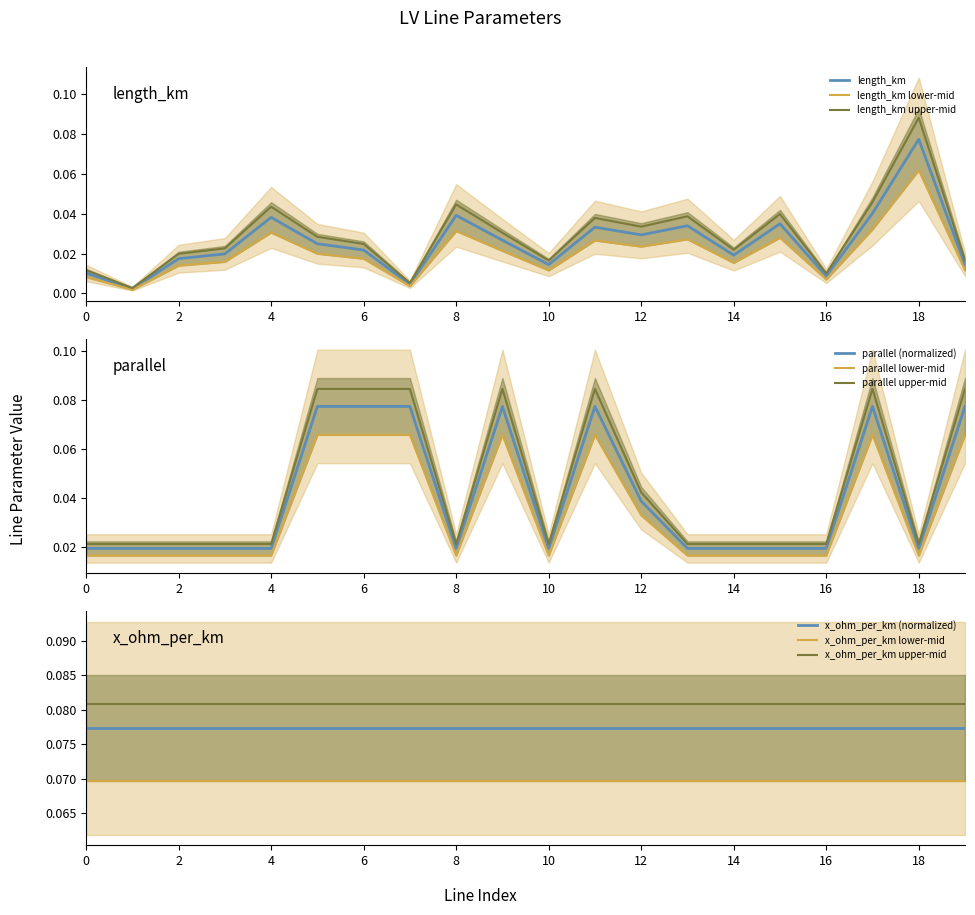

Which series has the largest total across all categories?

parallel